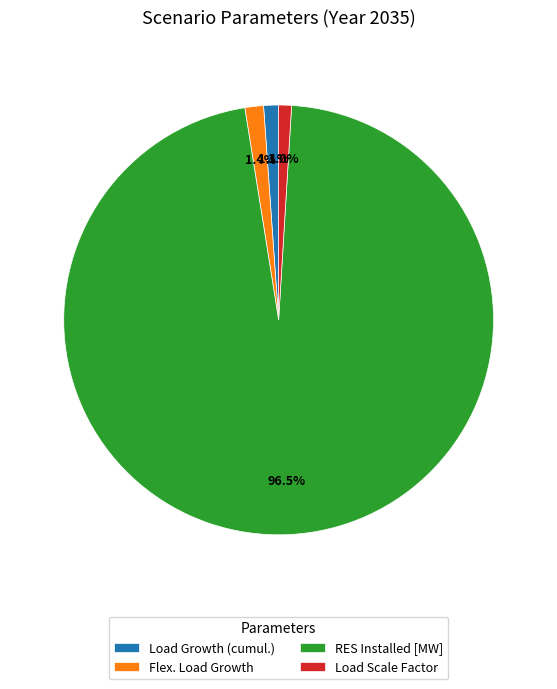

Is the sum of RES Installed [MW] and Load Scale Factor greater than half?

Yes